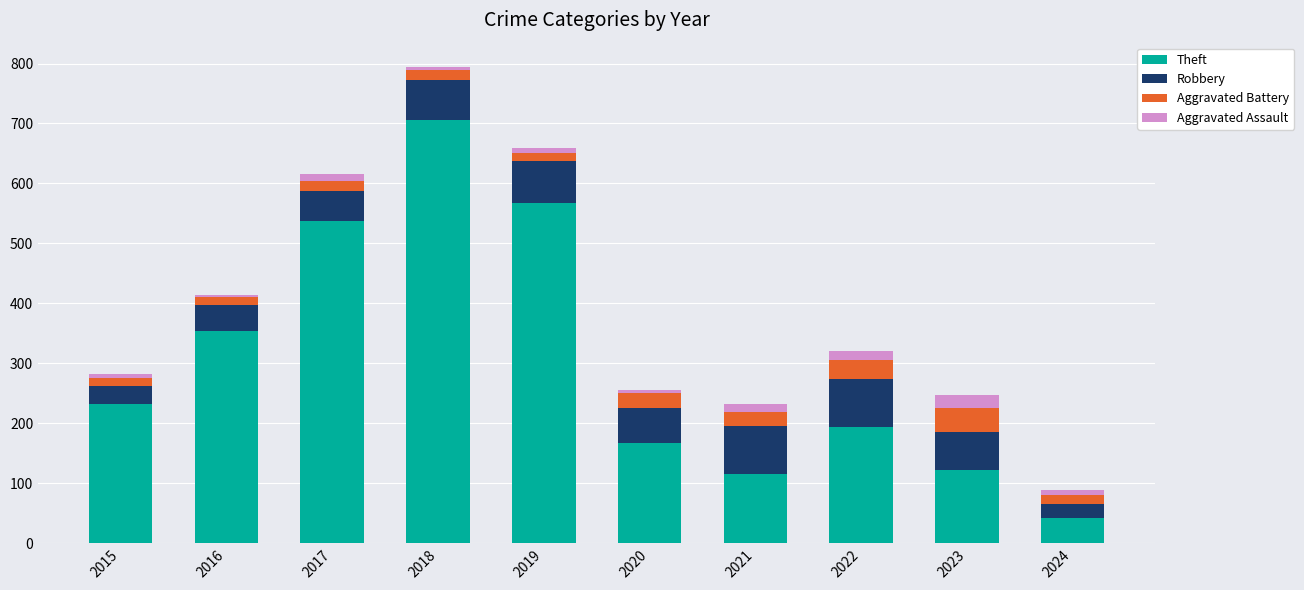

Where is Theft nearest to the value 374?

2016